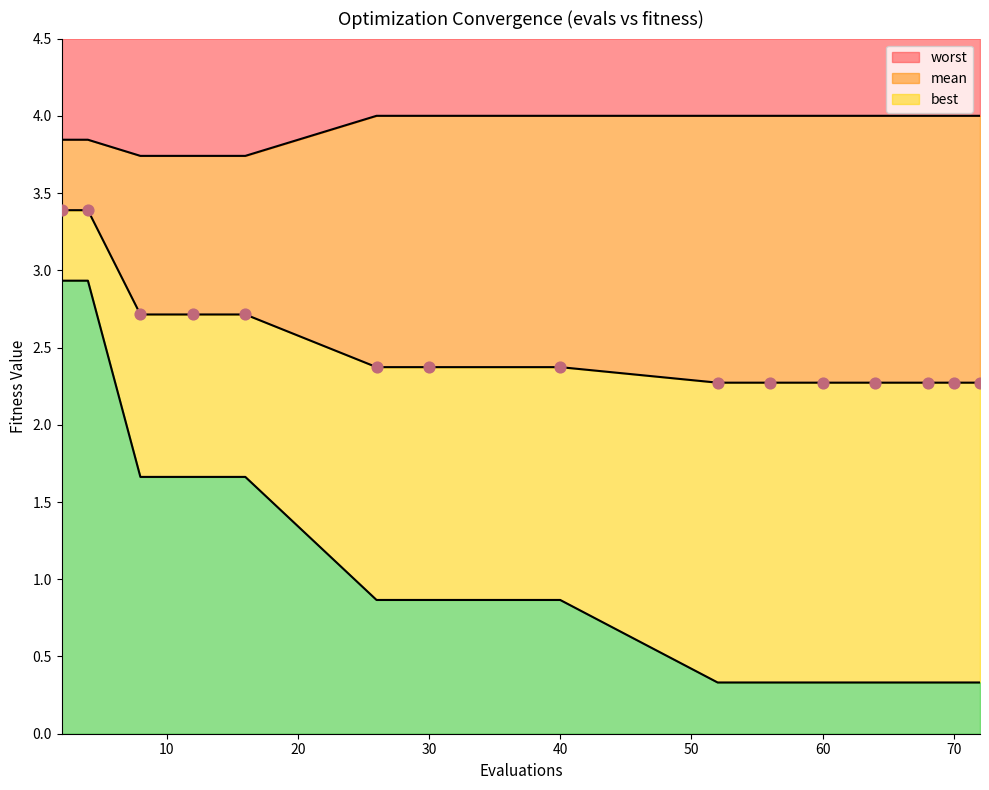

At how many categories does at least one series exceed 1?

15